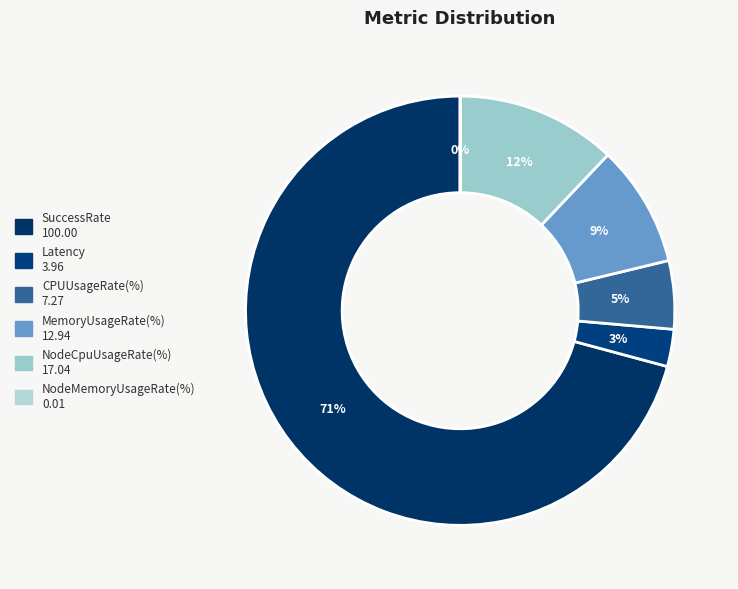

Do CPUUsageRate(%) and NodeCpuUsageRate(%) together represent more than half of the pie?

No